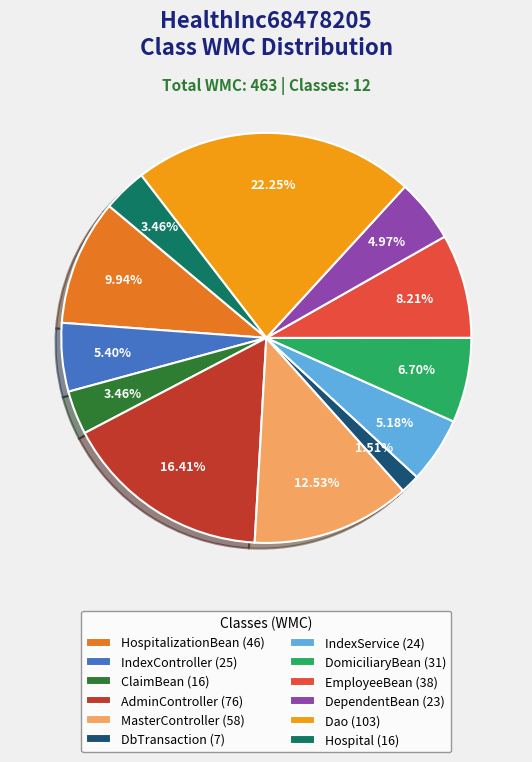

Combined, do IndexService (24) and EmployeeBean (38) account for over 50%?

No